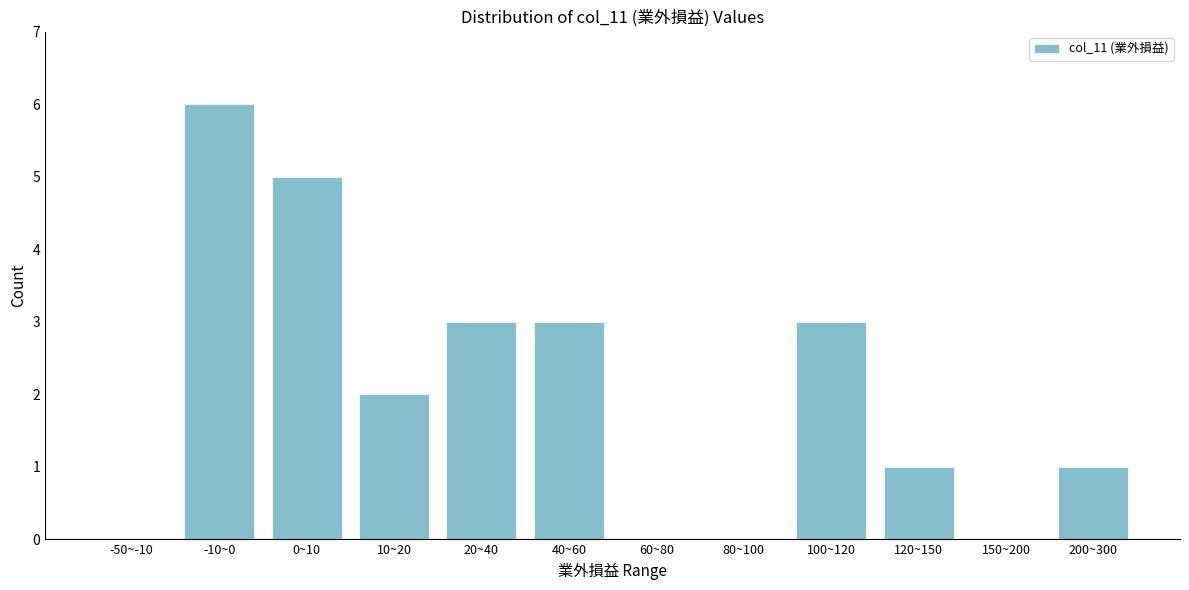

Reading left to right, what are all the values shown in this chart?

-50~-10=0	-10~0=6	0~10=5	10~20=2	20~40=3	40~60=3	60~80=0	80~100=0	100~120=3	120~150=1	150~200=0	200~300=1